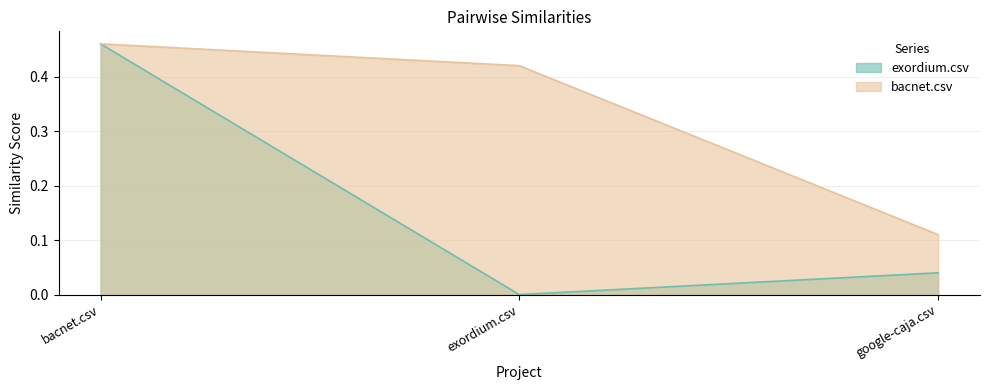

Which series has the largest range (max minus min)?

exordium.csv